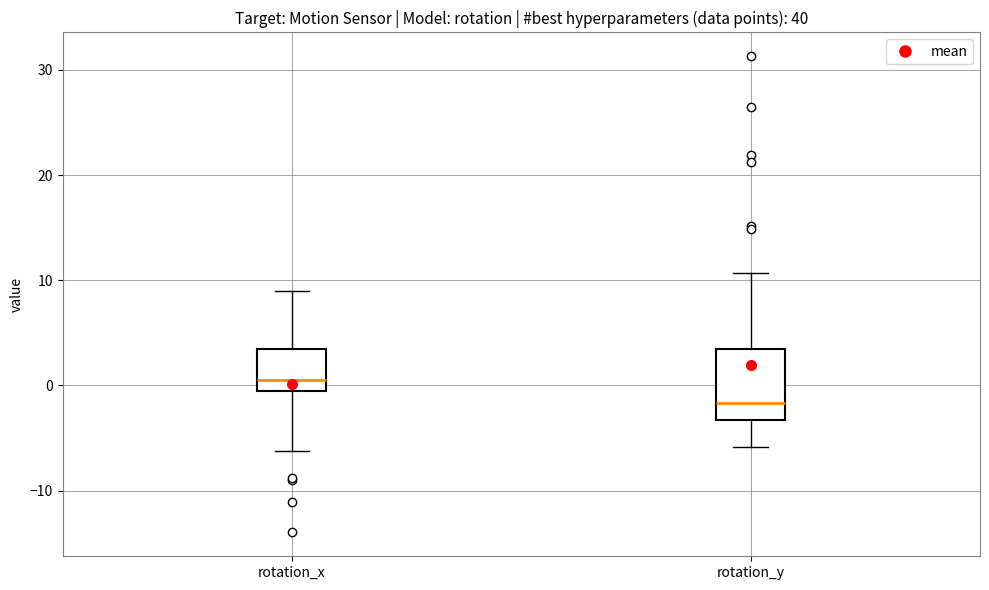

Which box is the tallest, from its lower edge to its upper edge?

rotation_y